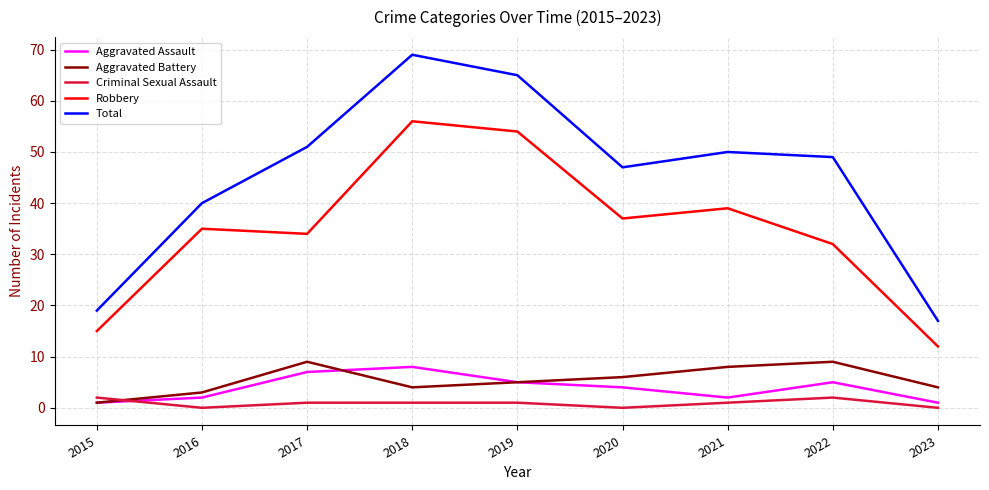

At 2023, list the series in order from smallest to largest.

Criminal Sexual Assault, Aggravated Assault, Aggravated Battery, Robbery, Total